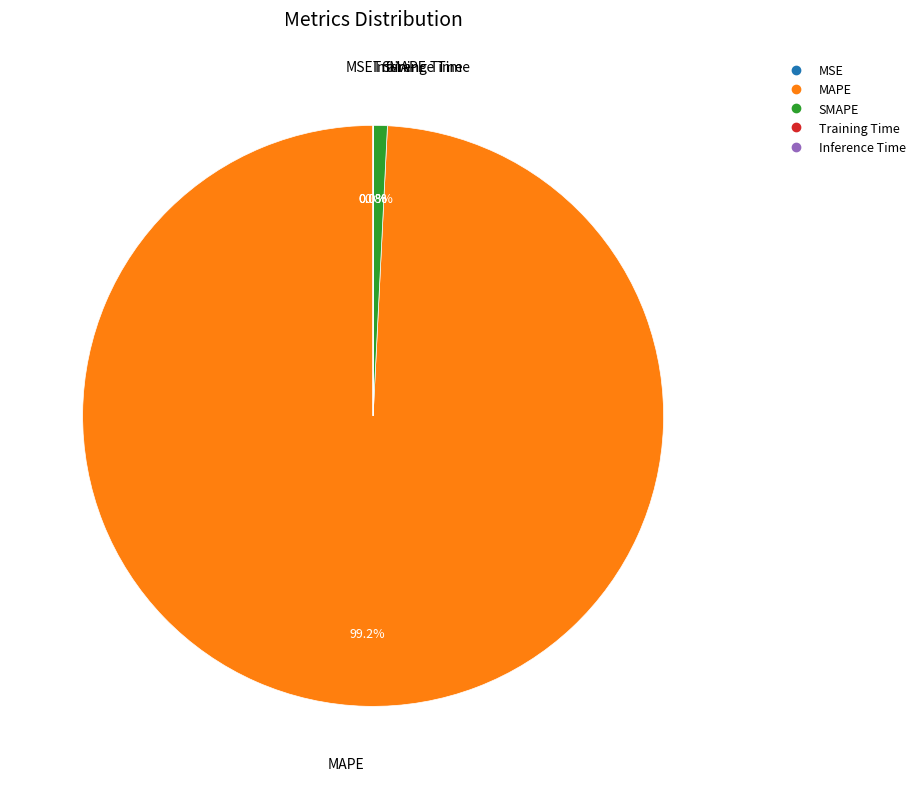

Is there a majority slice in this chart?

Yes